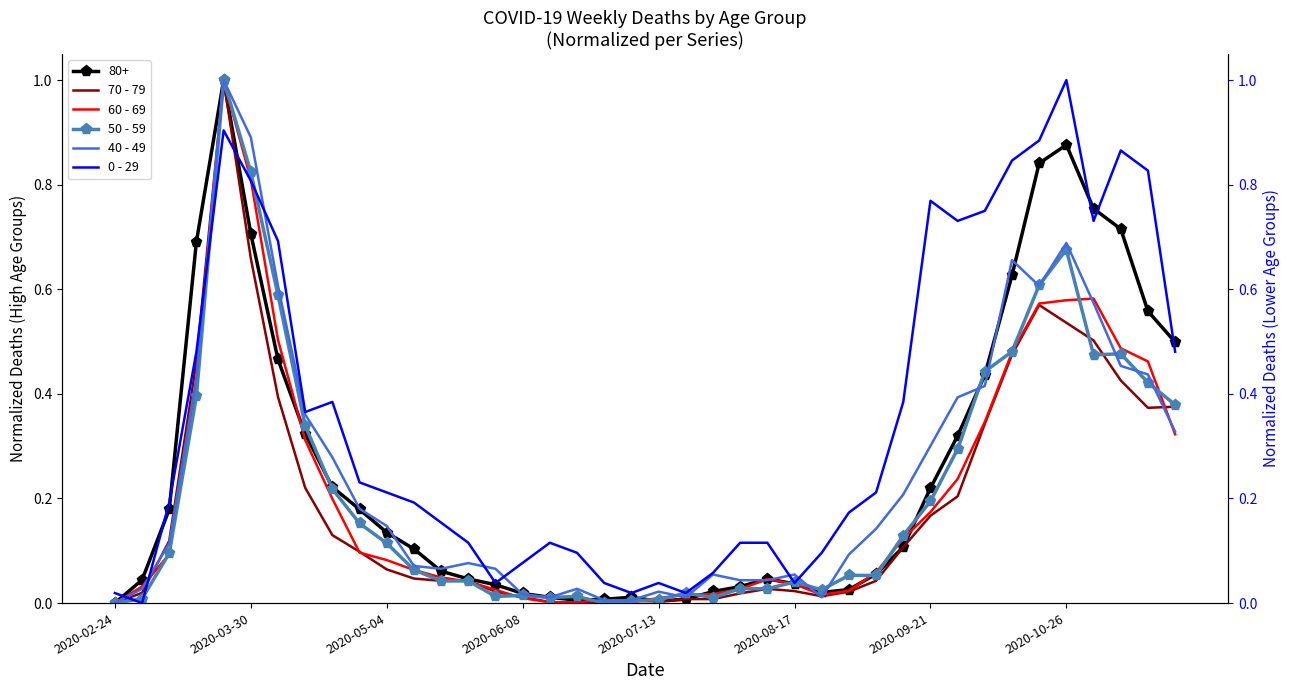

What is the difference between the highest and lowest values at 9?

0.1